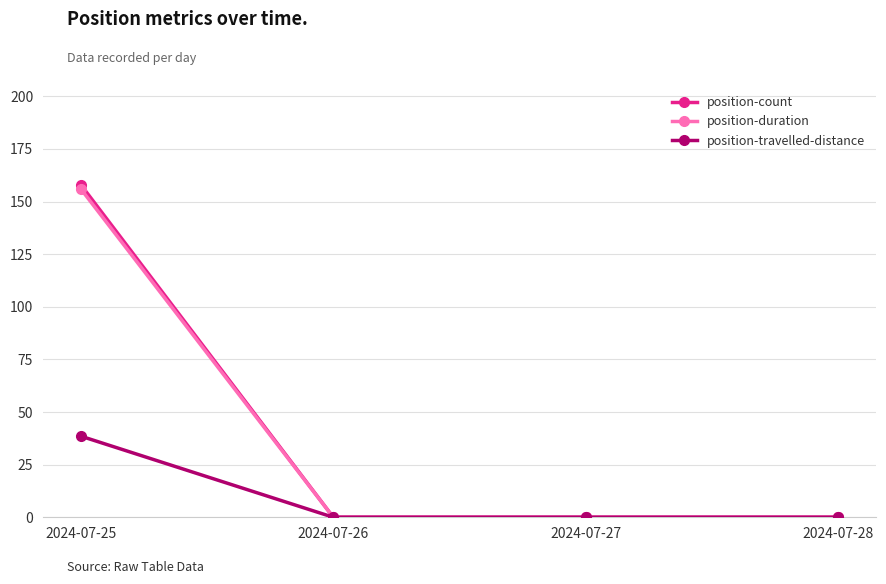

At how many categories does at least one series exceed 151?

1